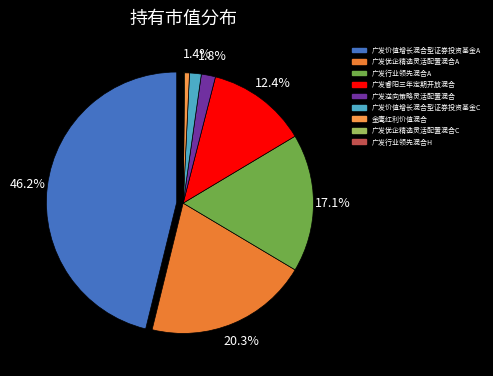

How many segments does this pie chart have?

9